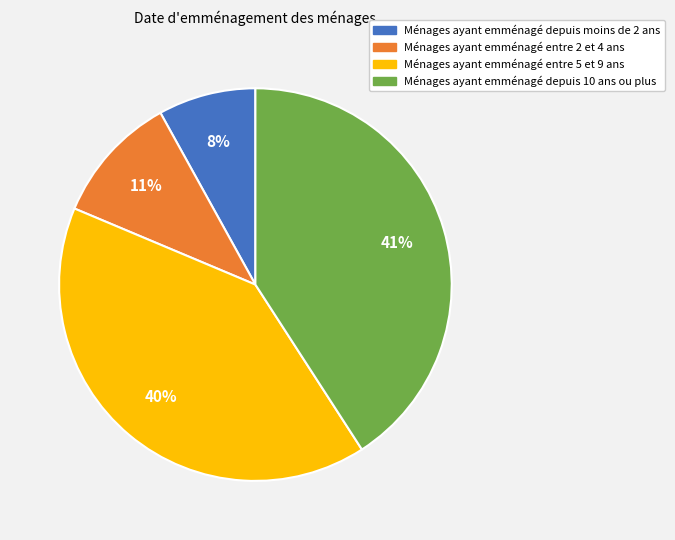

Is the sum of Ménages ayant emménagé depuis moins de 2 ans and Ménages ayant emménagé entre 5 et 9 ans greater than half?

No